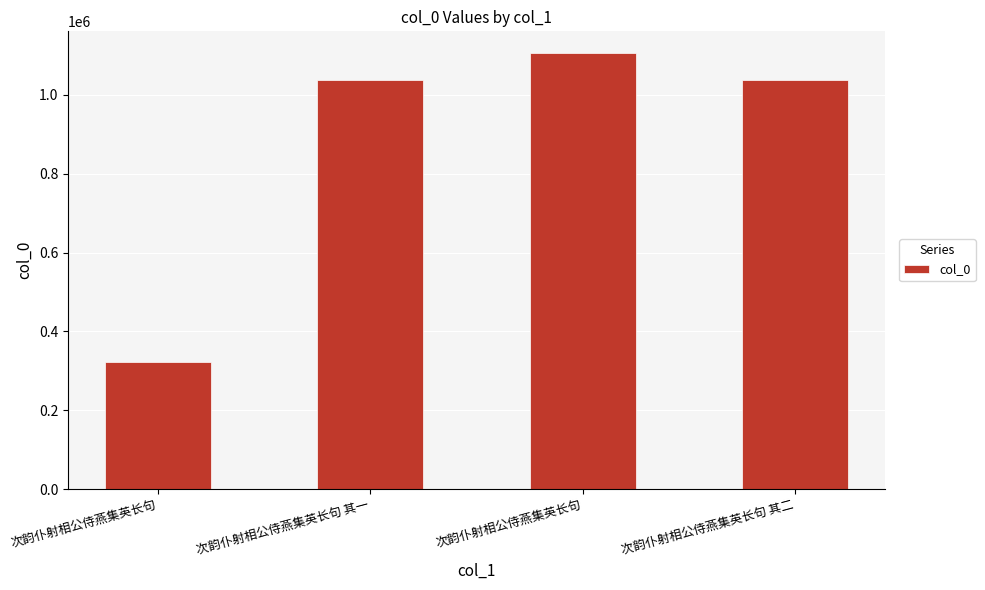

Is it true that the value at 次韵仆射相公侍燕集英长句 其二 is 1036943?

True